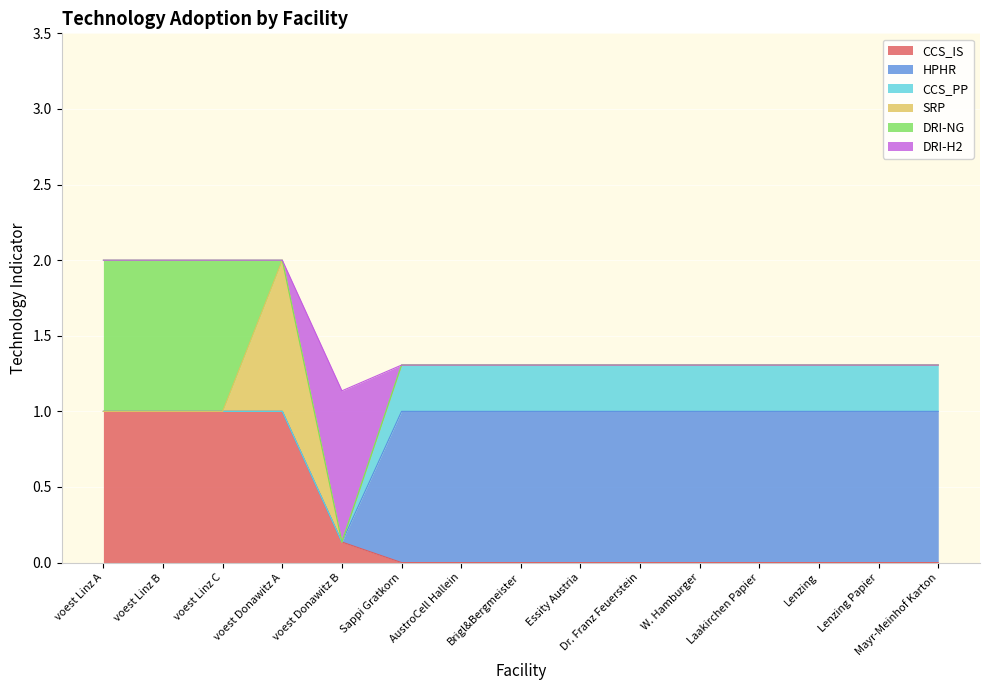

What is the total value across all series at voest Linz B?

2.0